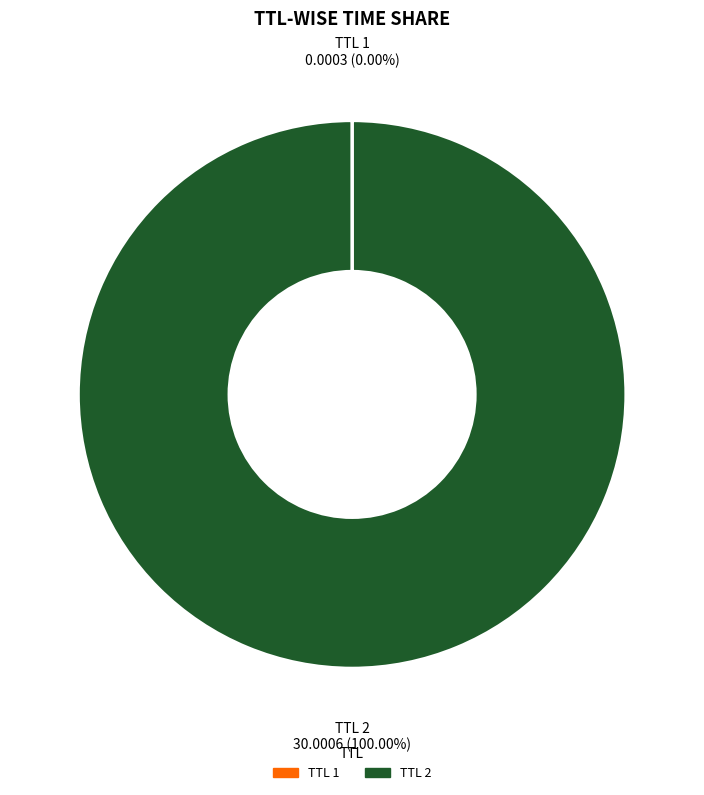

Which category accounts for the majority?

TTL 2